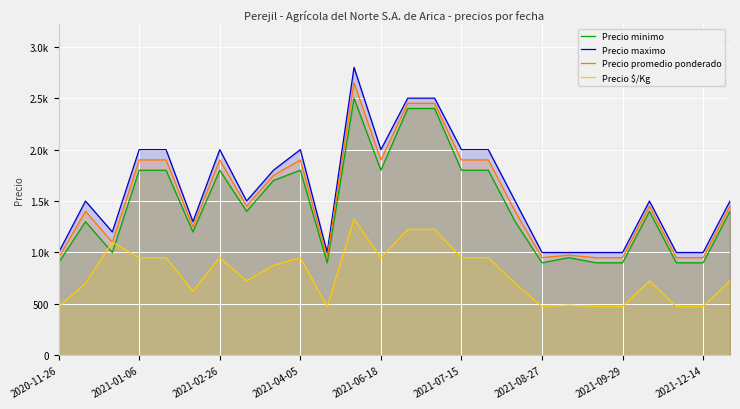

What is the maximum value for Precio minimo?

2500